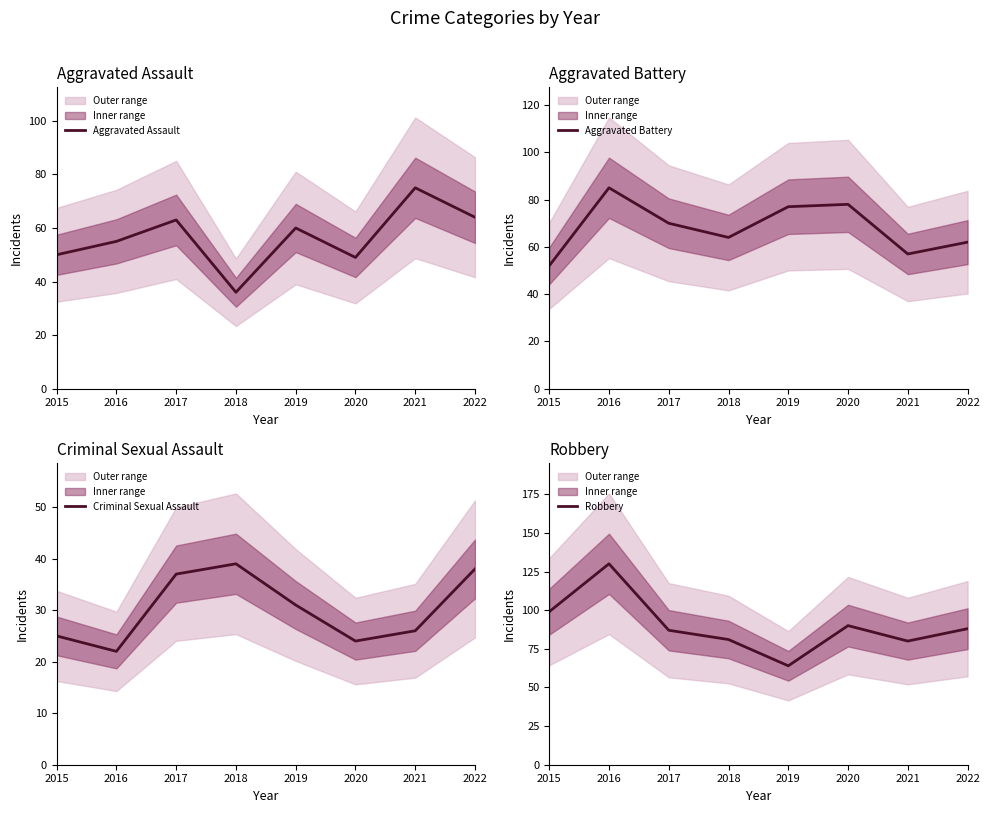

Rank the series at 2021 from lowest to highest value.

Criminal Sexual Assault, Aggravated Battery, Aggravated Assault, Robbery